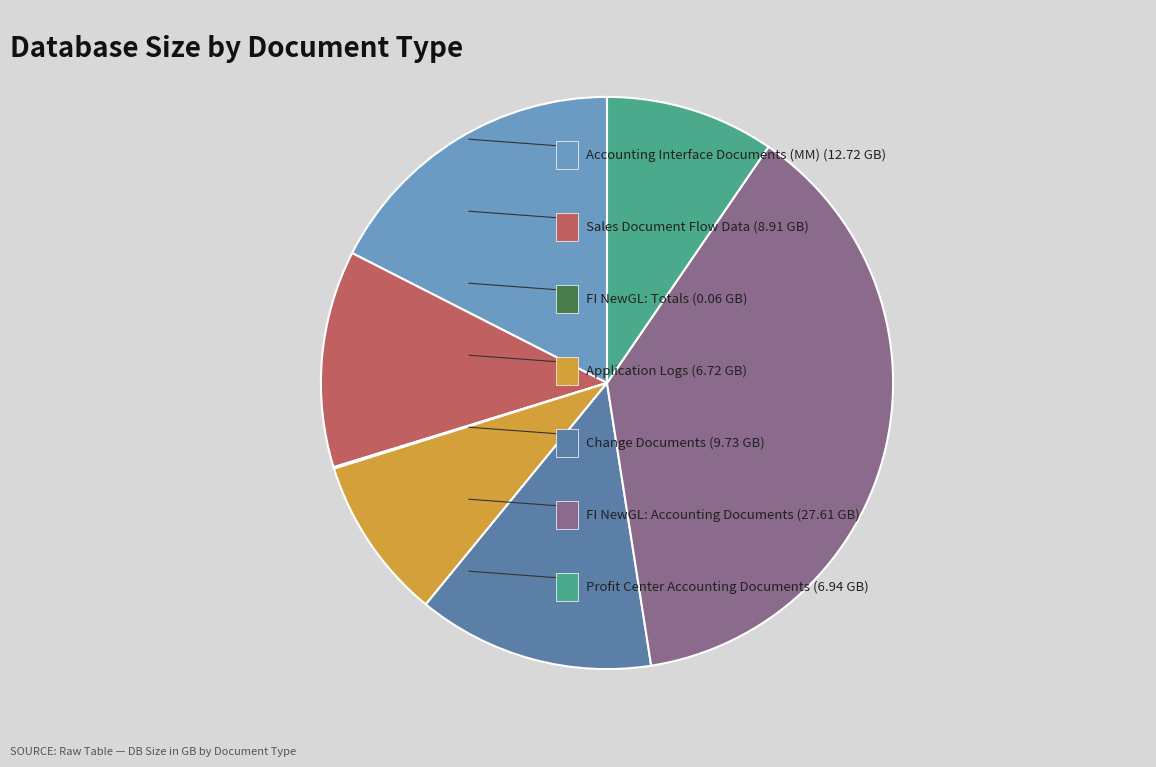

Does any single category account for the majority?

No